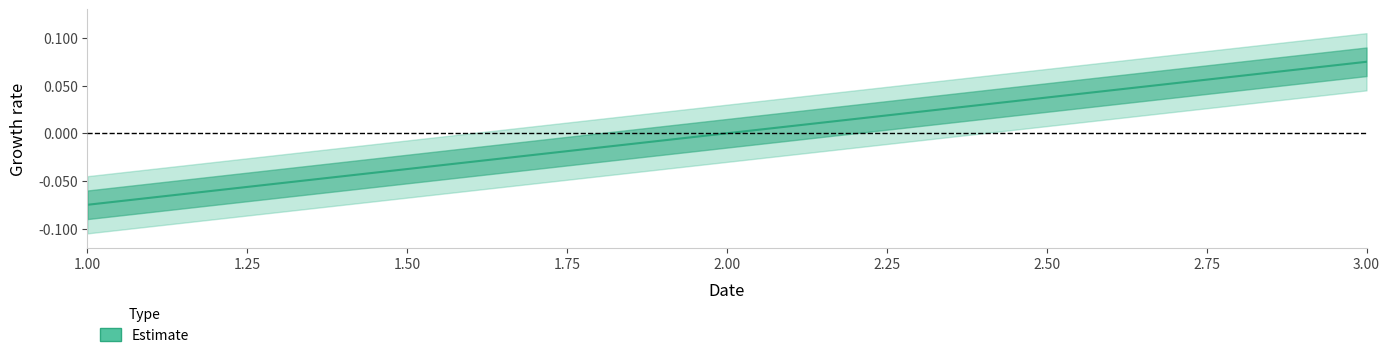

How many lines are shown in the chart?

1